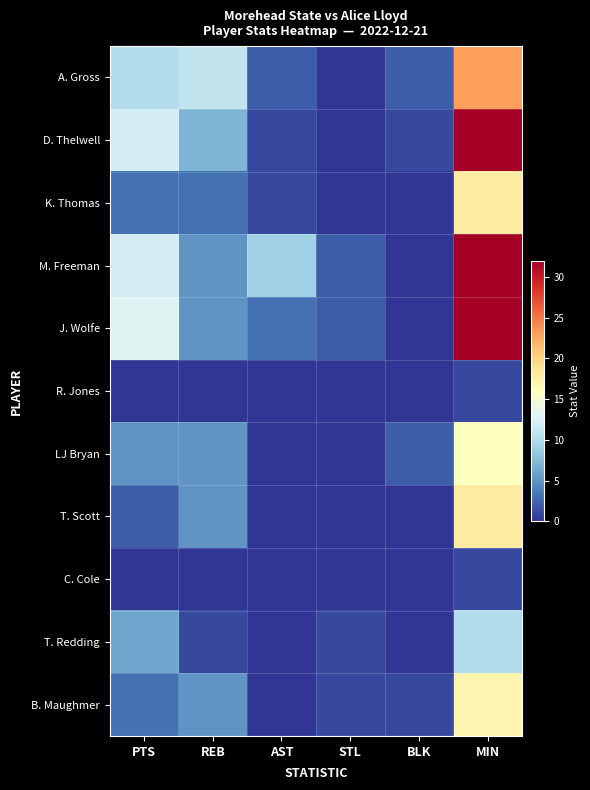

Rank the series by their maximum value, from highest to lowest.

D. Thelwell, M. Freeman, J. Wolfe, A. Gross, K. Thomas, T. Scott, B. Maughmer, LJ Bryan, T. Redding, R. Jones, C. Cole